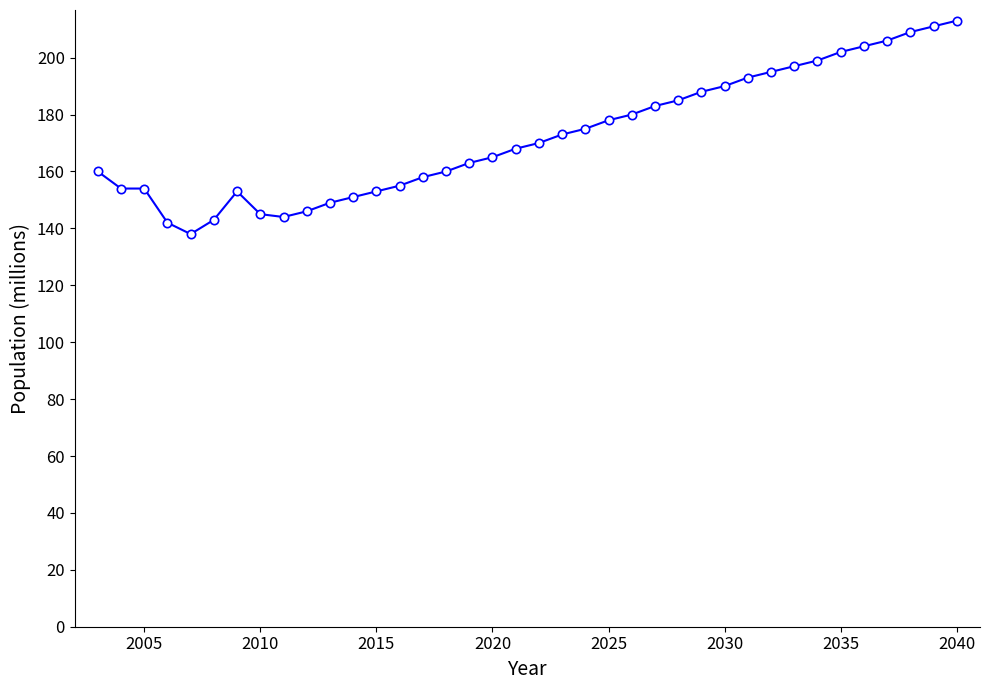

What is the smallest value displayed?

138